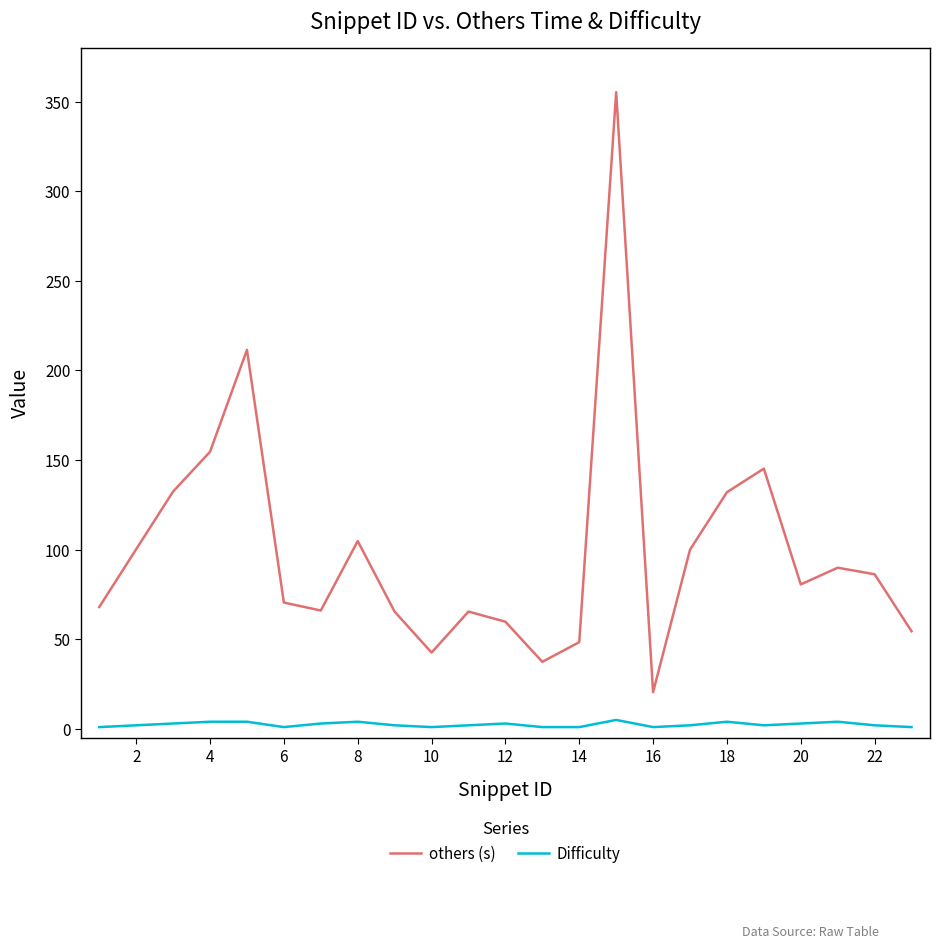

Which series has the largest total across all categories?

others (s)